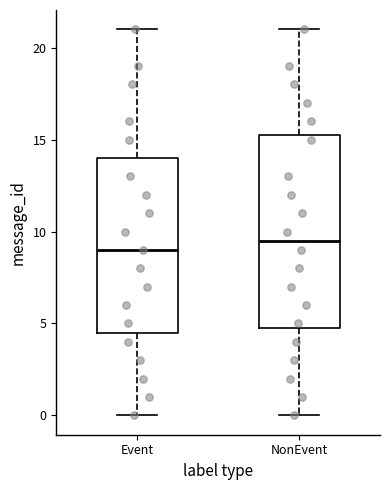

Where does the upper whisker of the box for NonEvent end on the y-axis? The values are not printed on the chart, so give them approximately, as read against the axis.

21.0